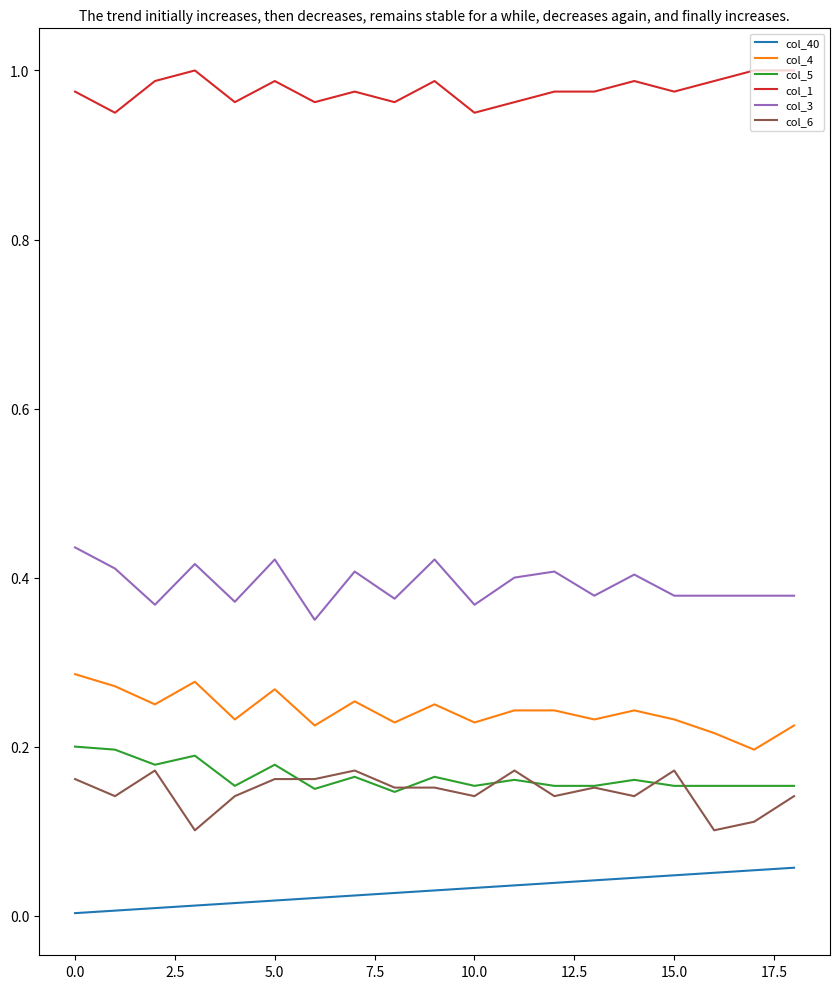

What are all the series names shown in the legend?

col_40, col_4, col_5, col_1, col_3, col_6